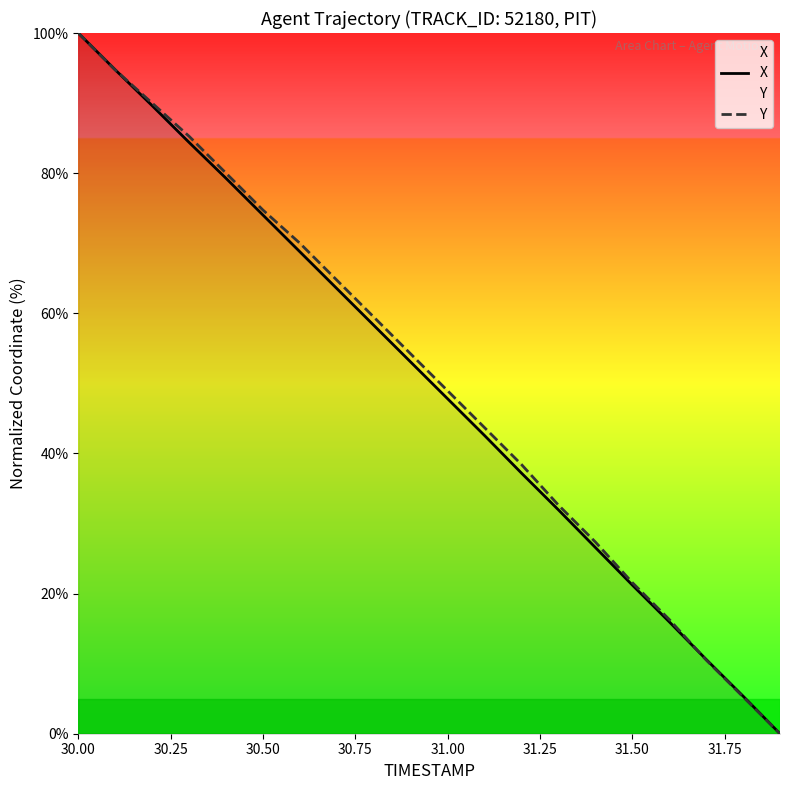

Which category has the highest value across all series?

30.00